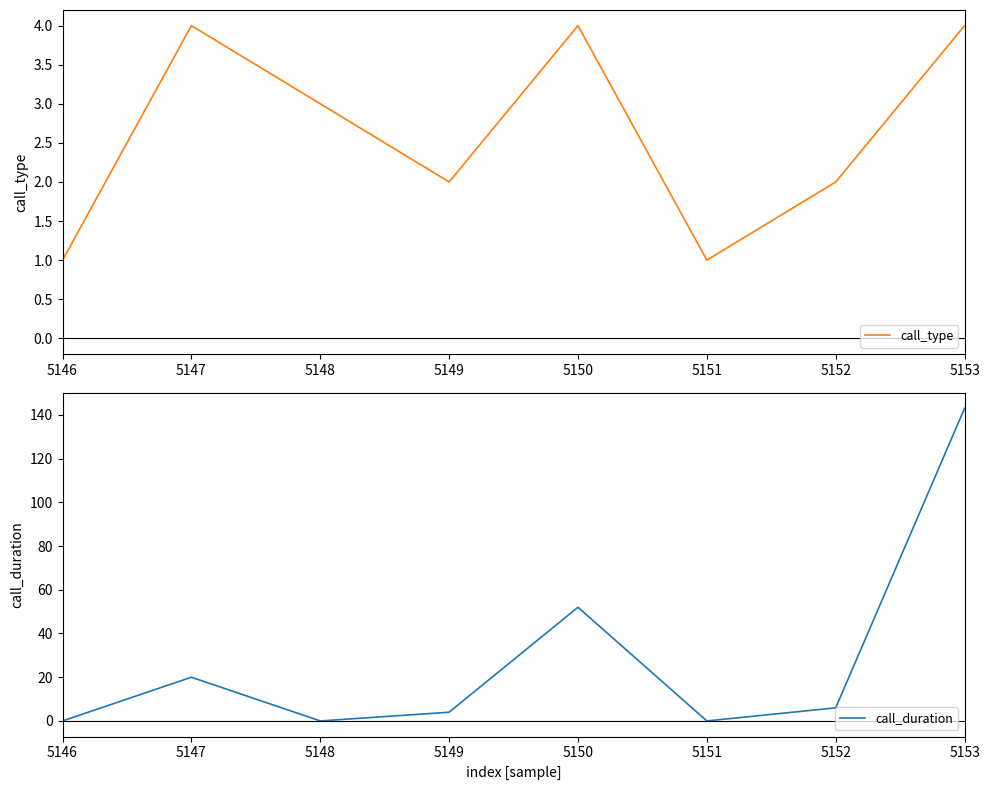

Count the call_type values in the range 2 to 4.

6